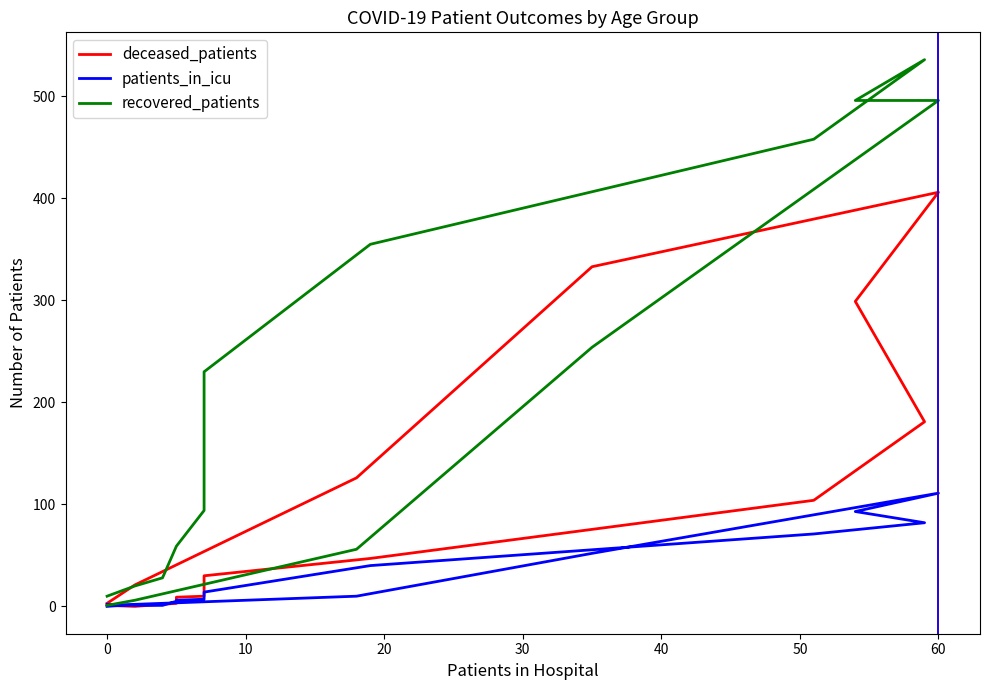

Is the value of recovered_patients at 40 greater than the value of deceased_patients at 40?

Yes